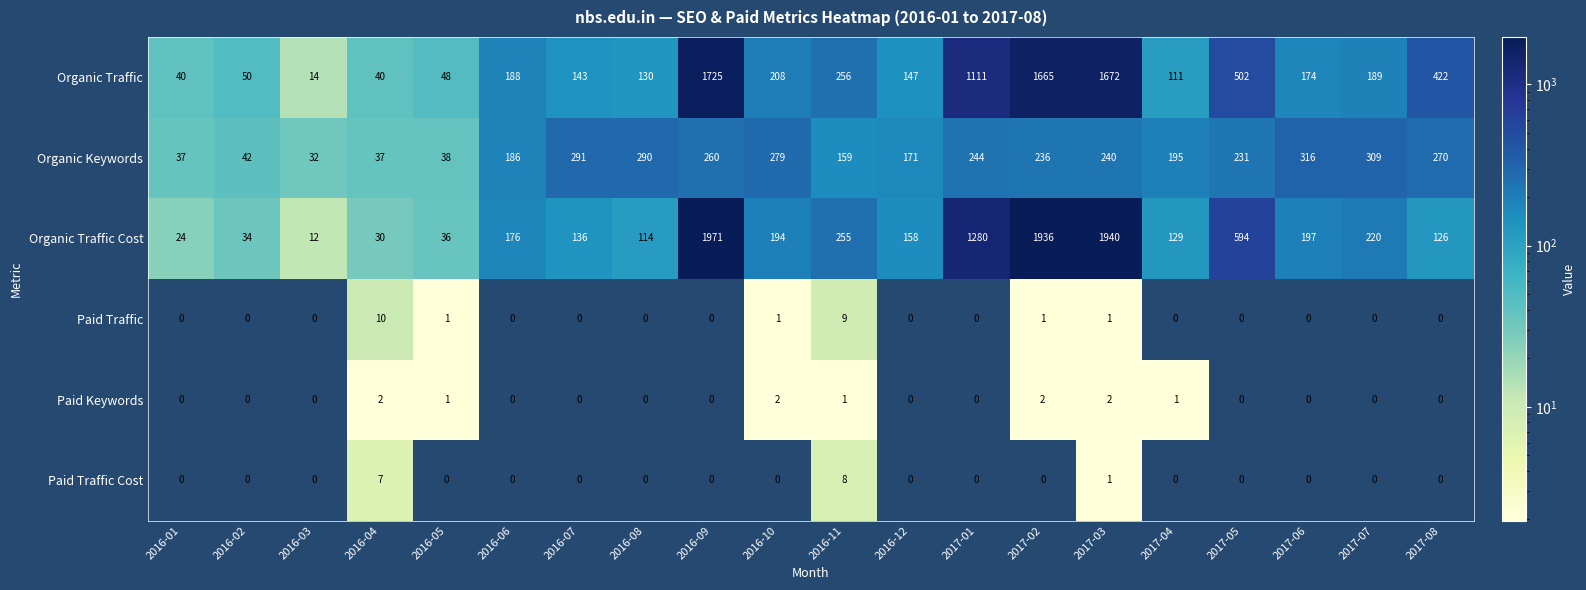

At which label is Organic Traffic Cost closest to 991?

2017-01